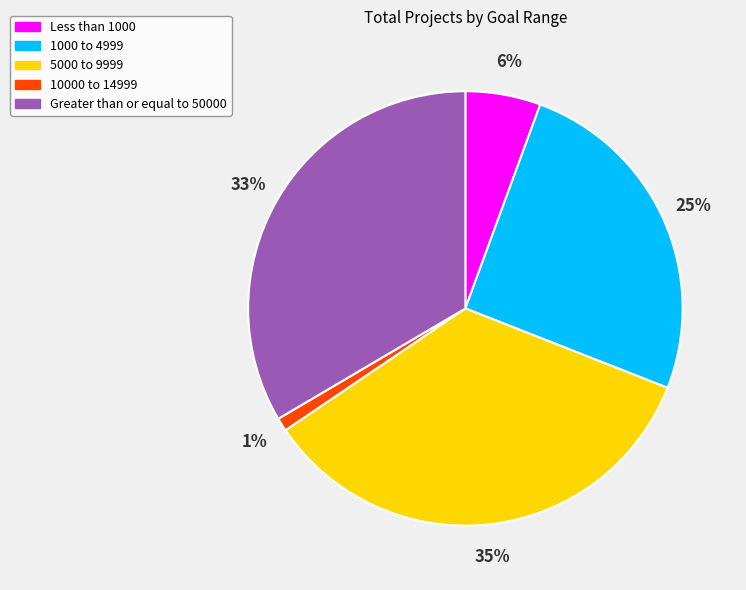

Is 10000 to 14999 the majority of the pie?

No